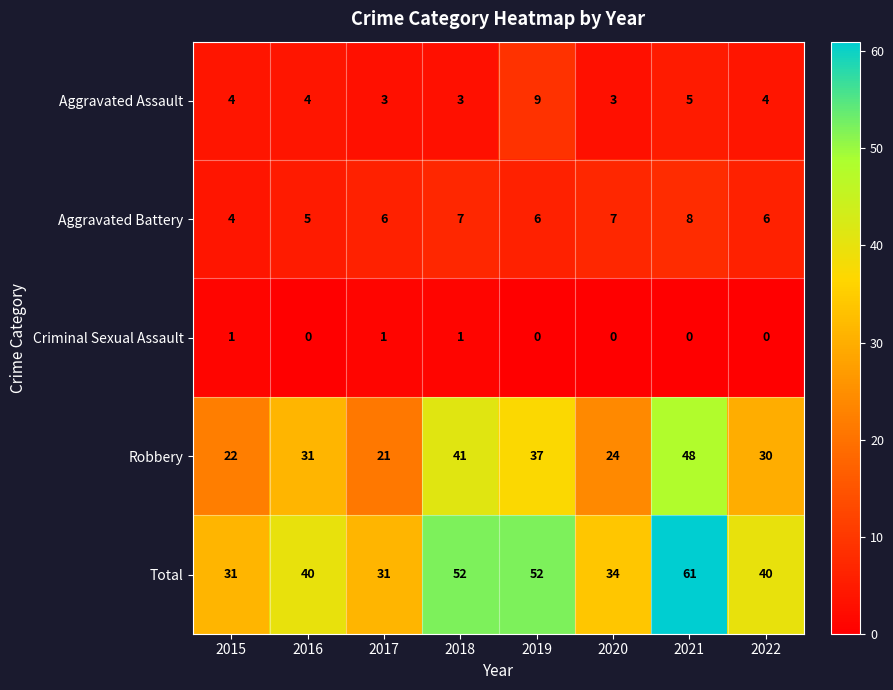

At which category is the sum across all series the highest?

2021